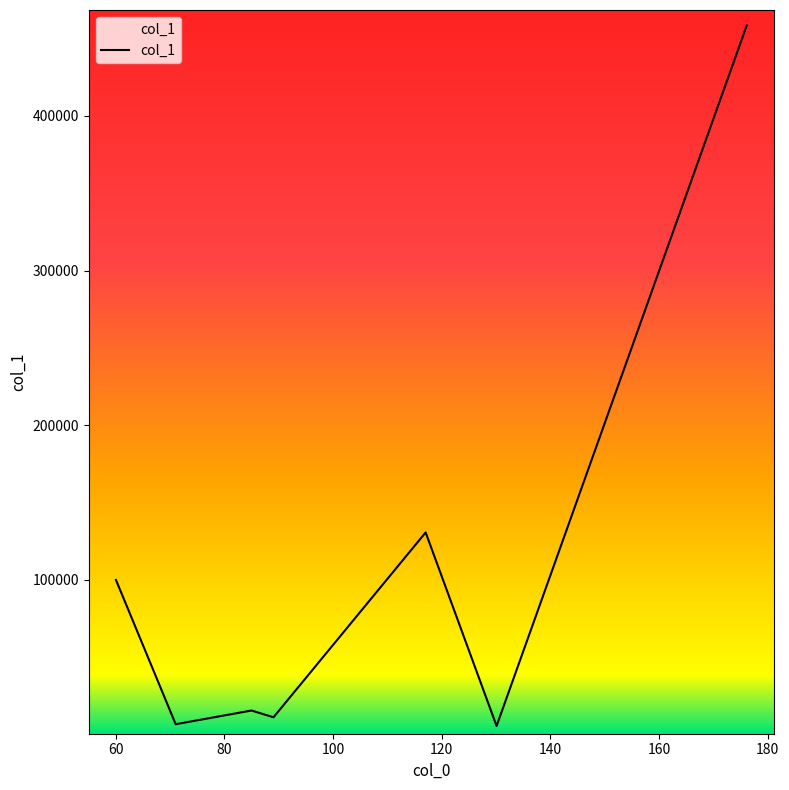

What is the maximum value shown in the chart?

458472.4